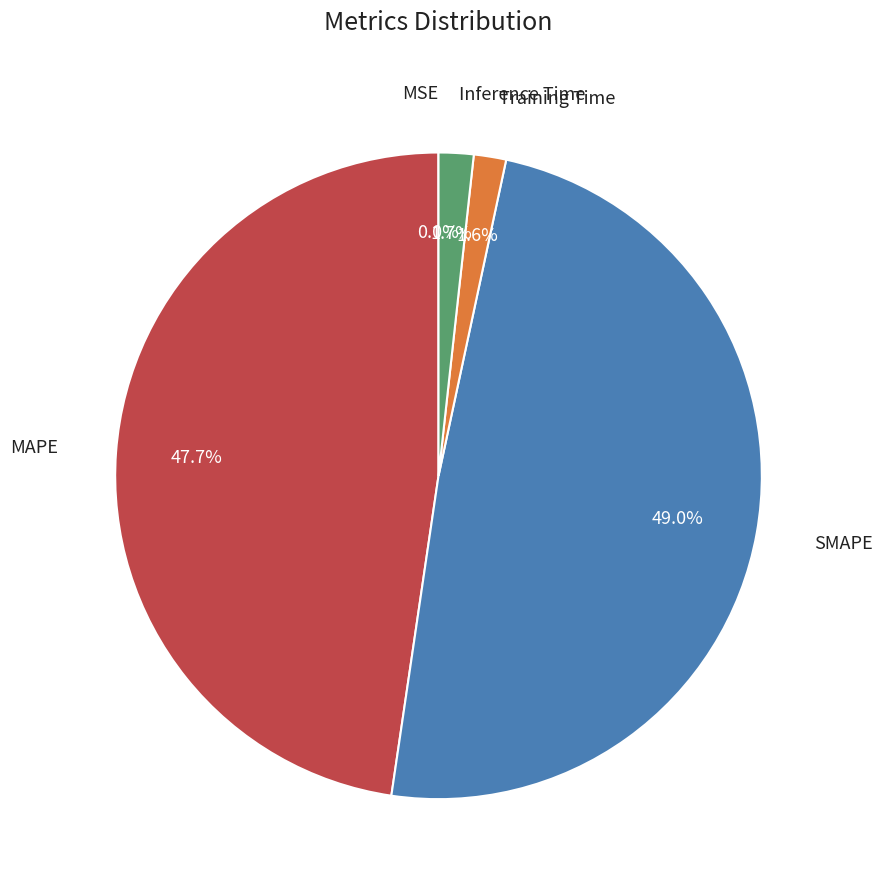

Is there any slice that represents more than half of the pie?

No